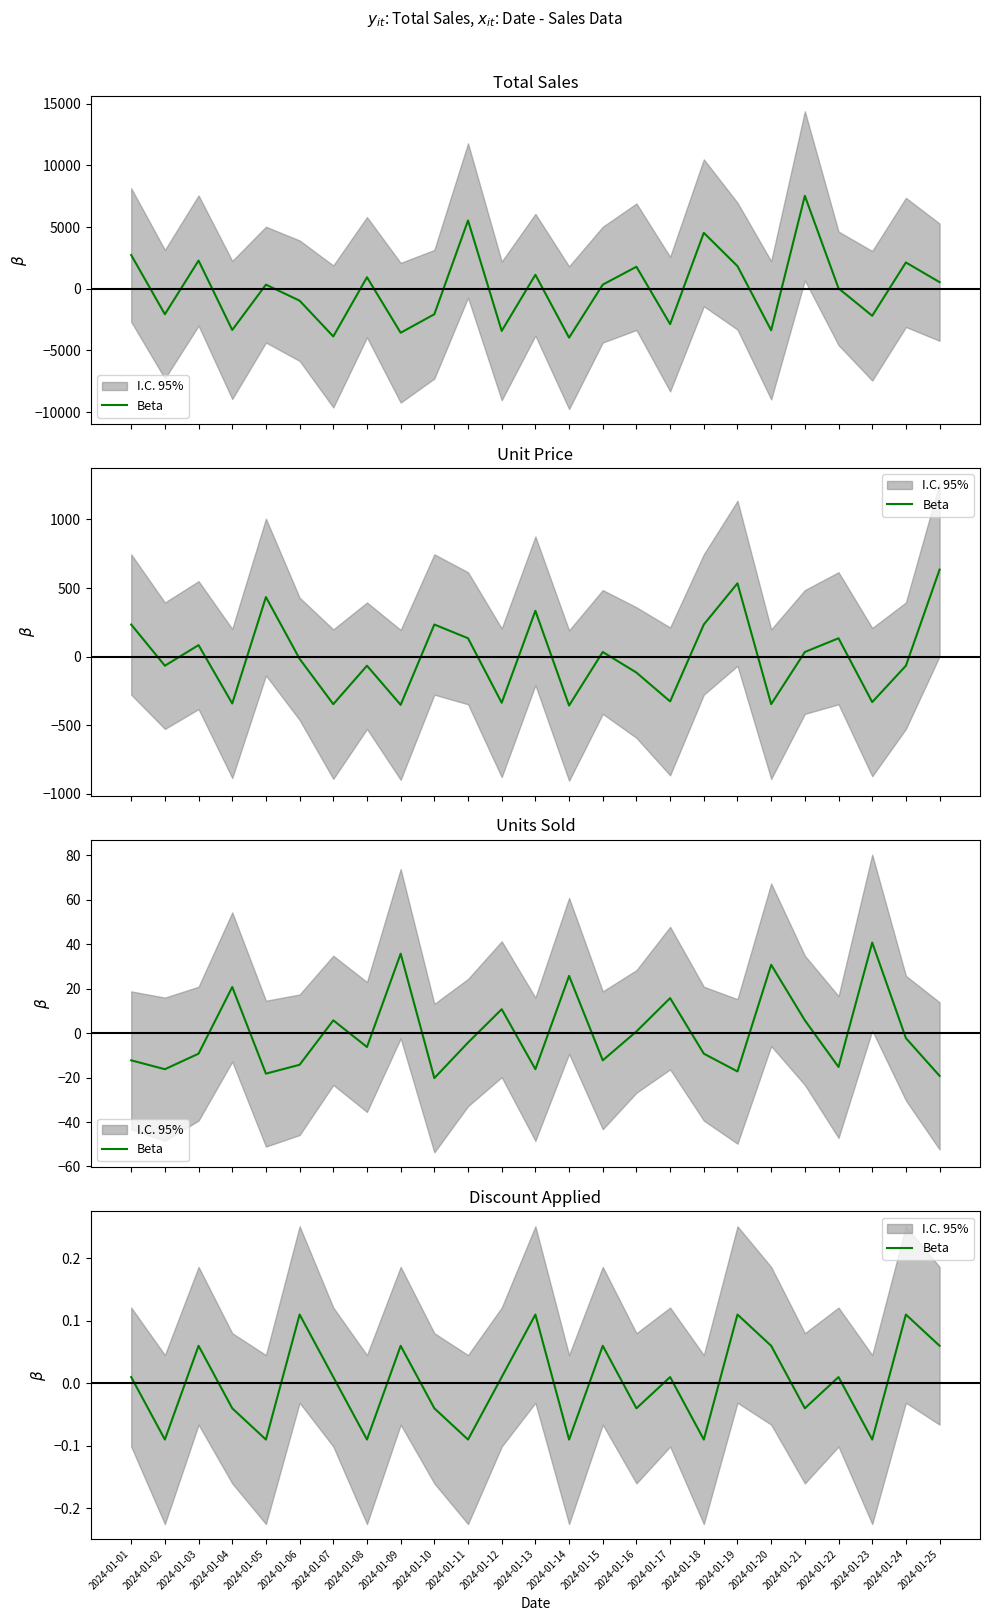

How many lines are shown in the chart?

1